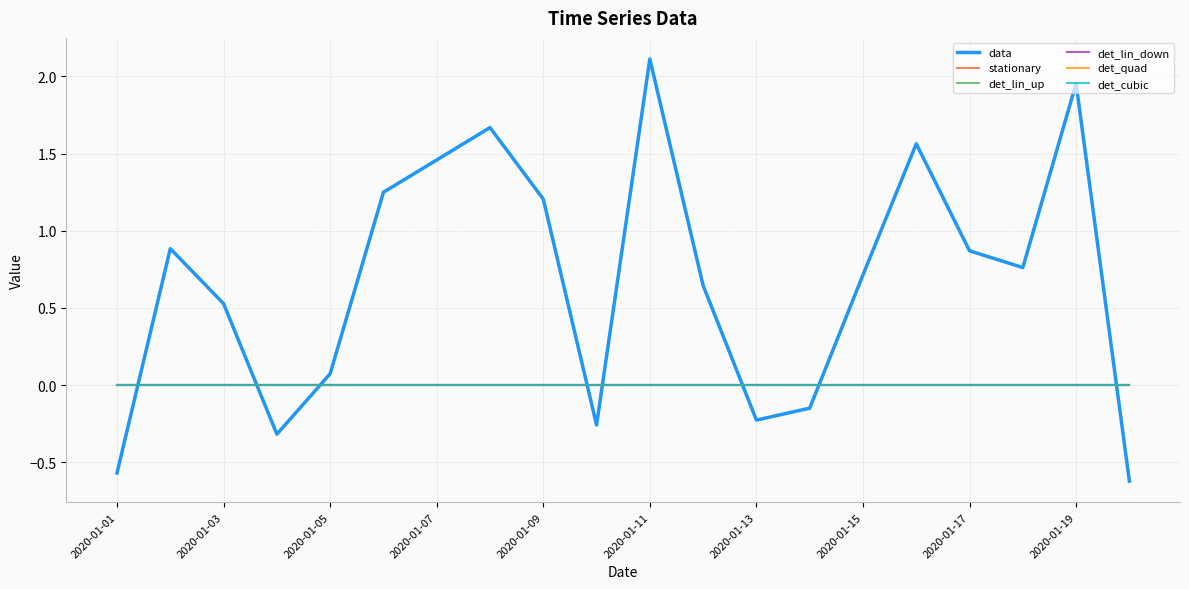

At which category is the sum across all series the highest?

2020-01-11